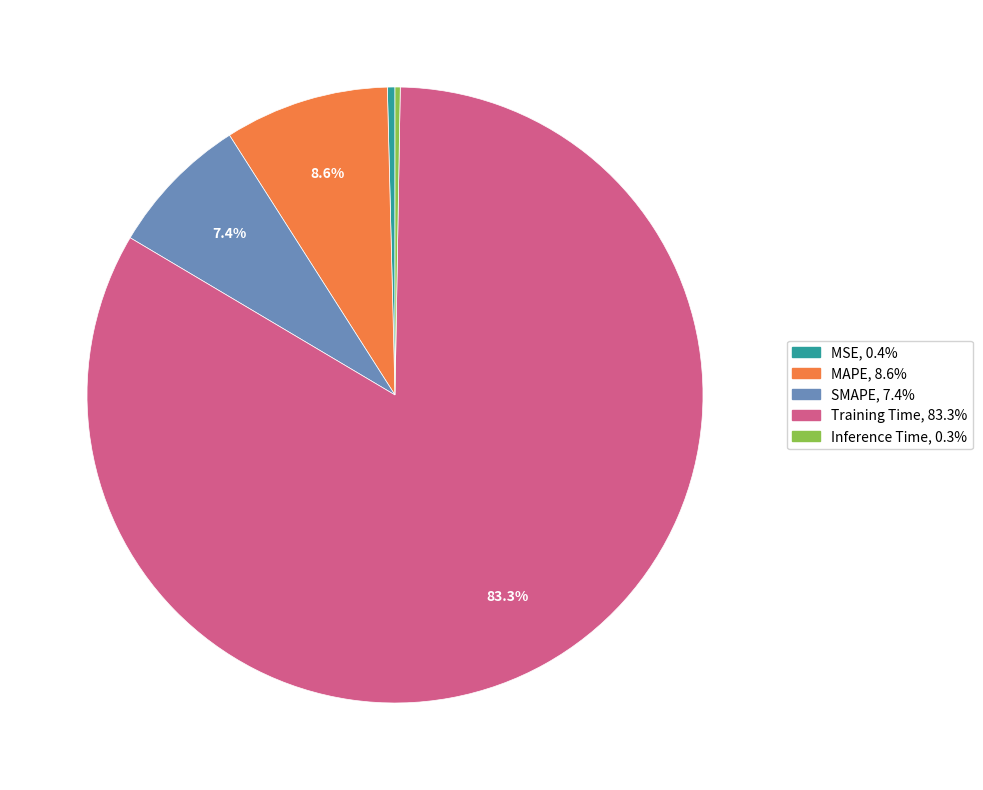

To the nearest percent, what portion does Training Time represent?

83%